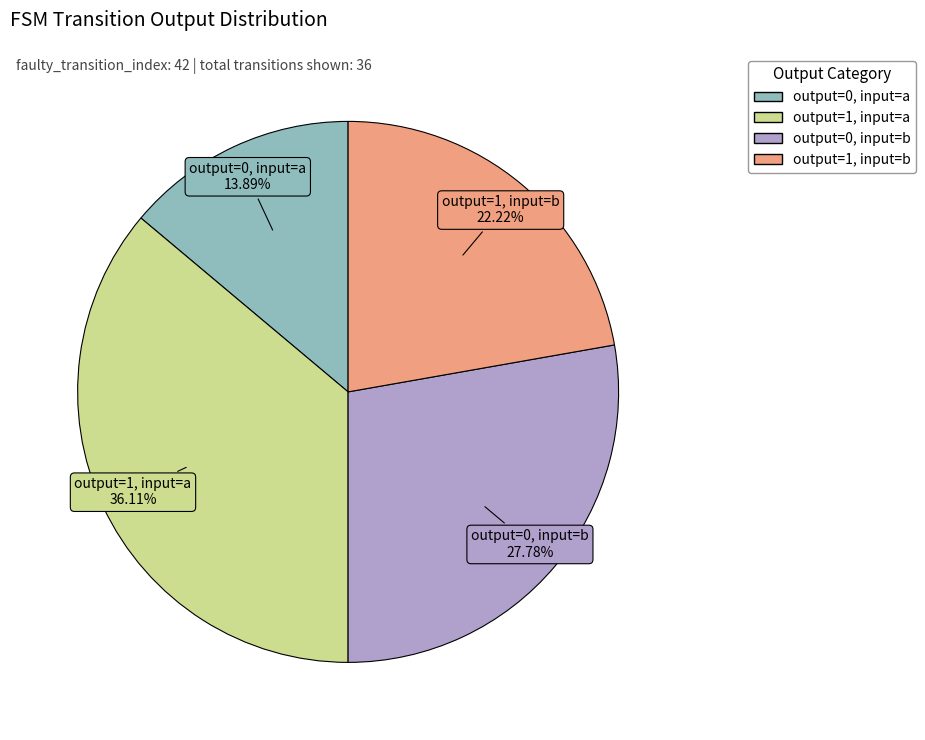

Is there any slice that represents more than half of the pie?

No